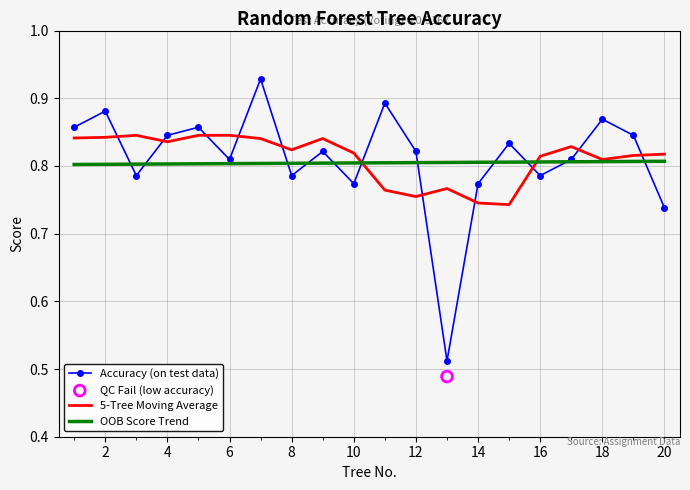

Which series has the largest total across all categories?

5-Tree Moving Average